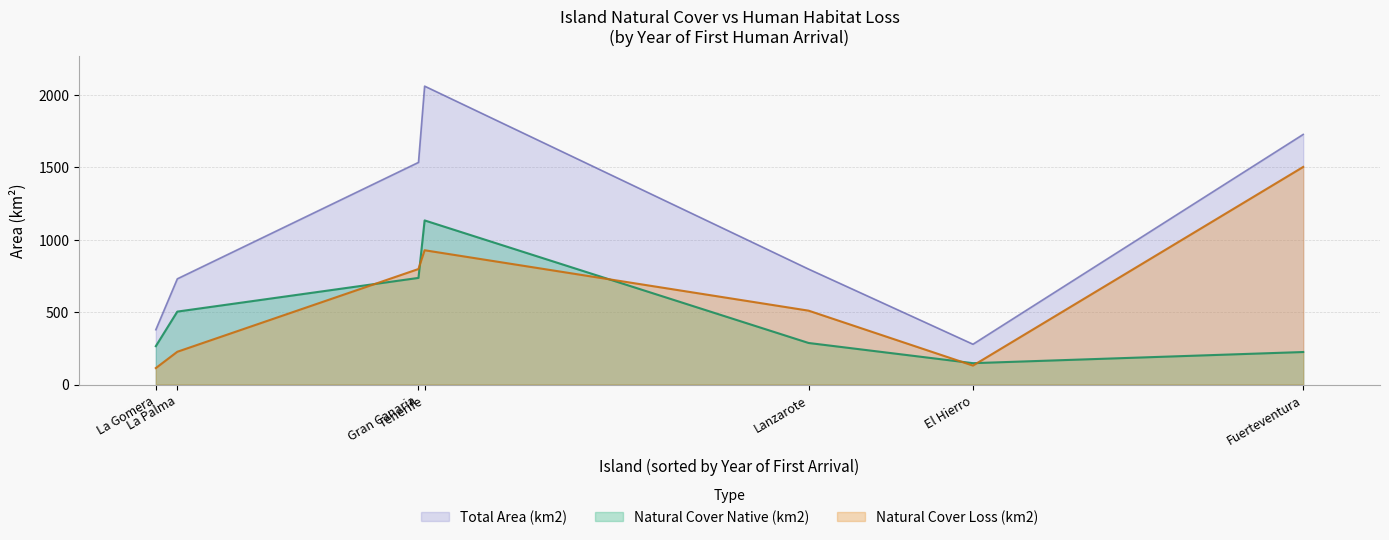

Rank the series by their maximum value, from lowest to highest.

Natural Cover Native (km2), Natural Cover Loss (km2), Total Area (km2)